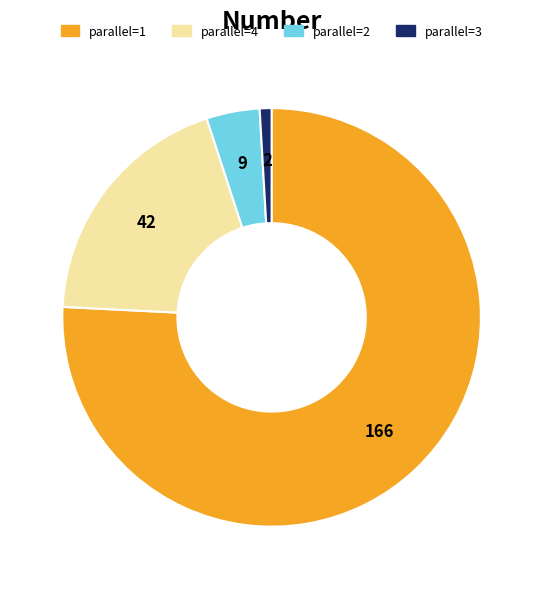

How many slices are in this pie chart?

4